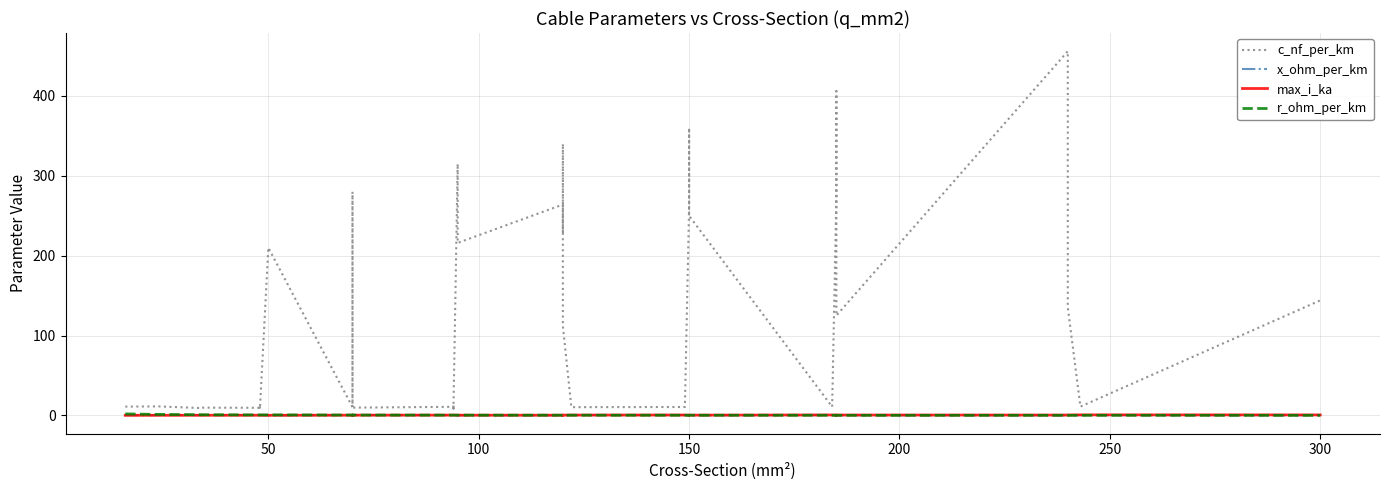

True or false: x_ohm_per_km has a value of 0.0 at 50.

False